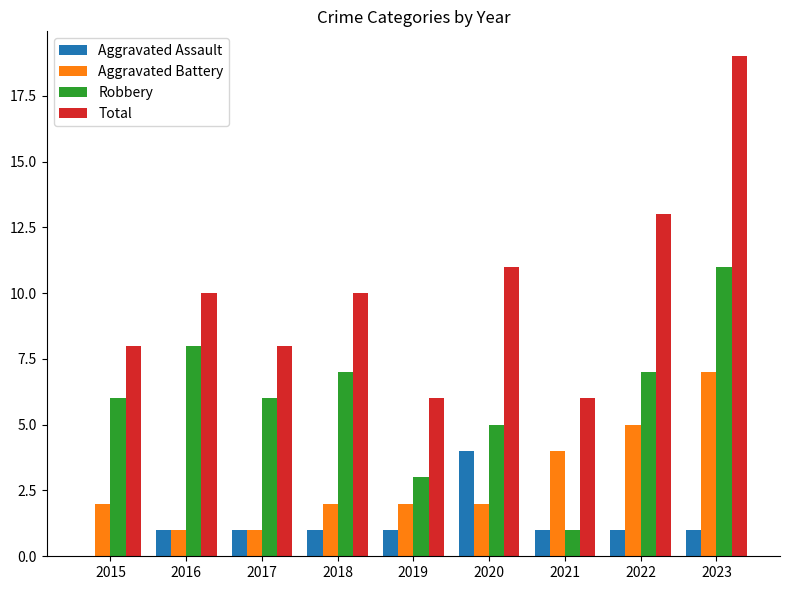

What is the total value across all series at 2021?

12